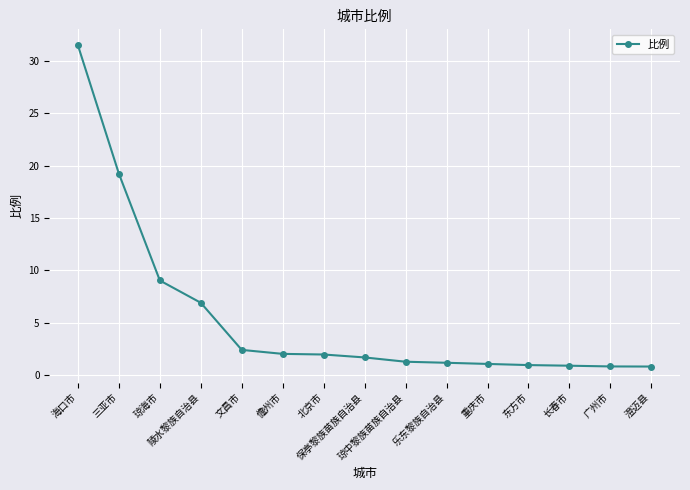

Count the number of categories in the chart.

15